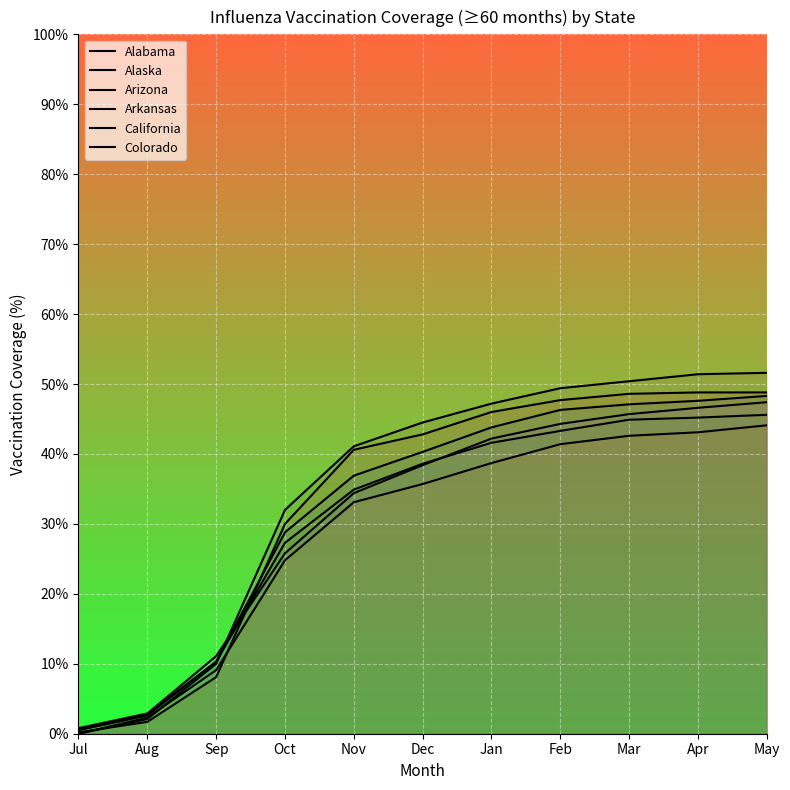

What is the total value across all series at Jan?

259.5